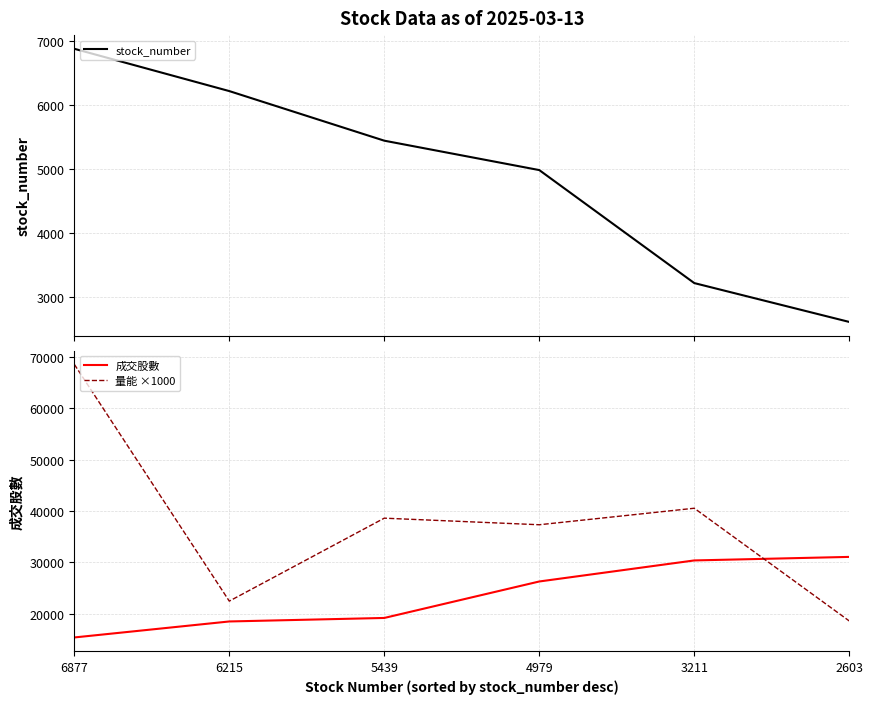

Is the value of 量能 ×1000 at 2603 greater than the value of 成交股數 at 6215?

Yes